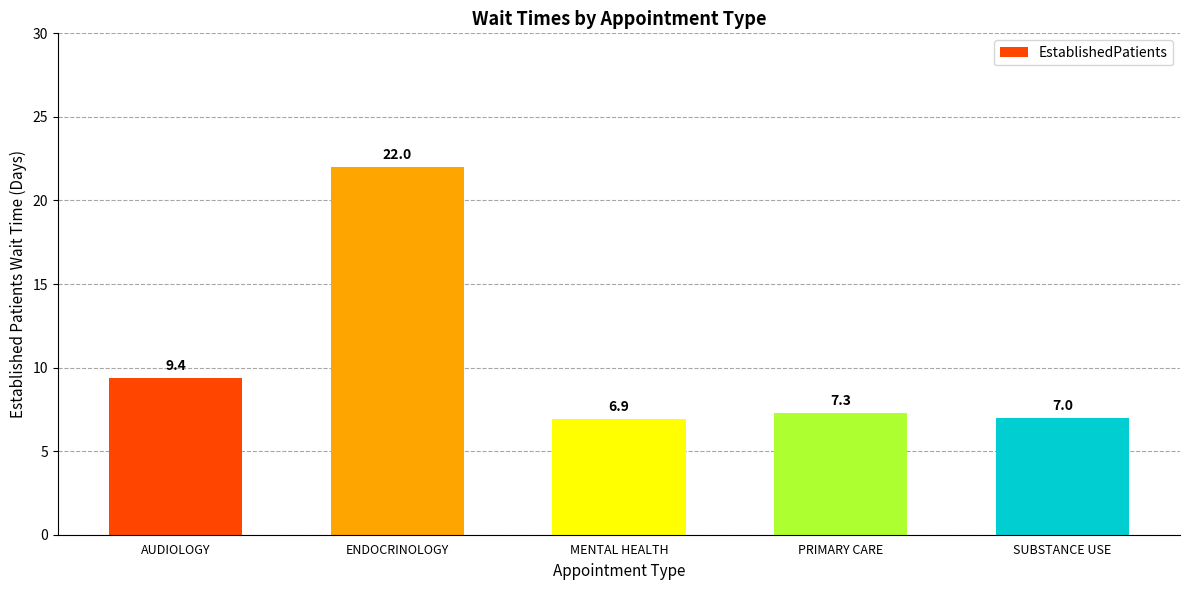

What is the value of the 5th bar from the left?

7.0